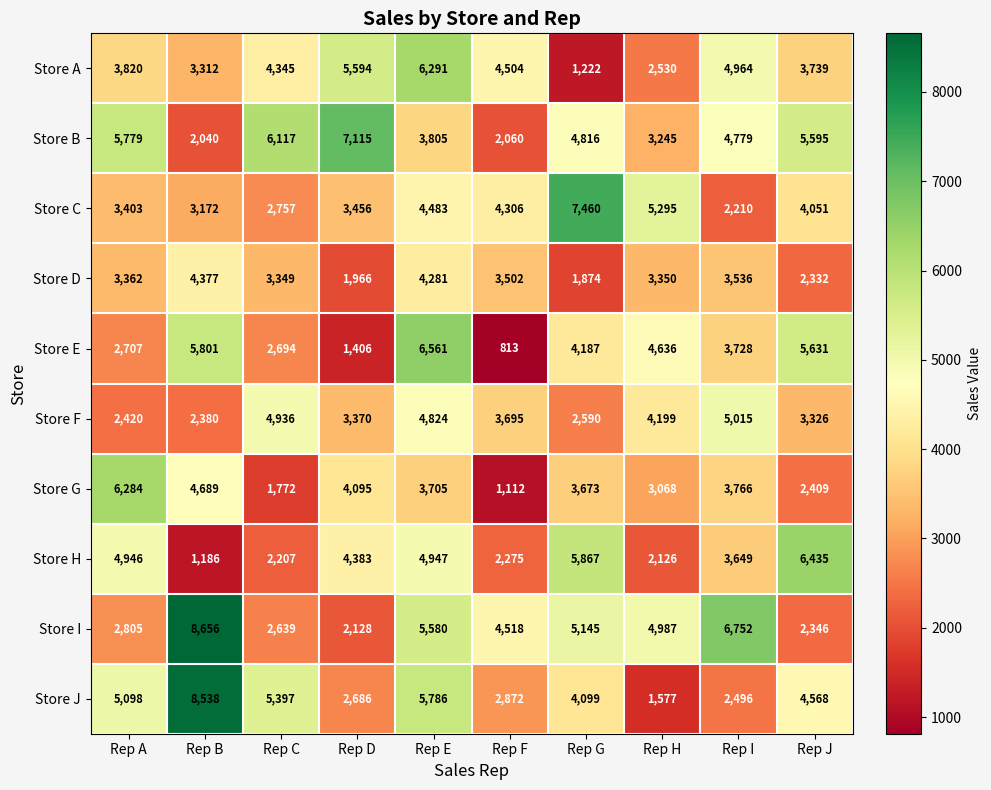

What is the total value across all series at Rep C?

36213